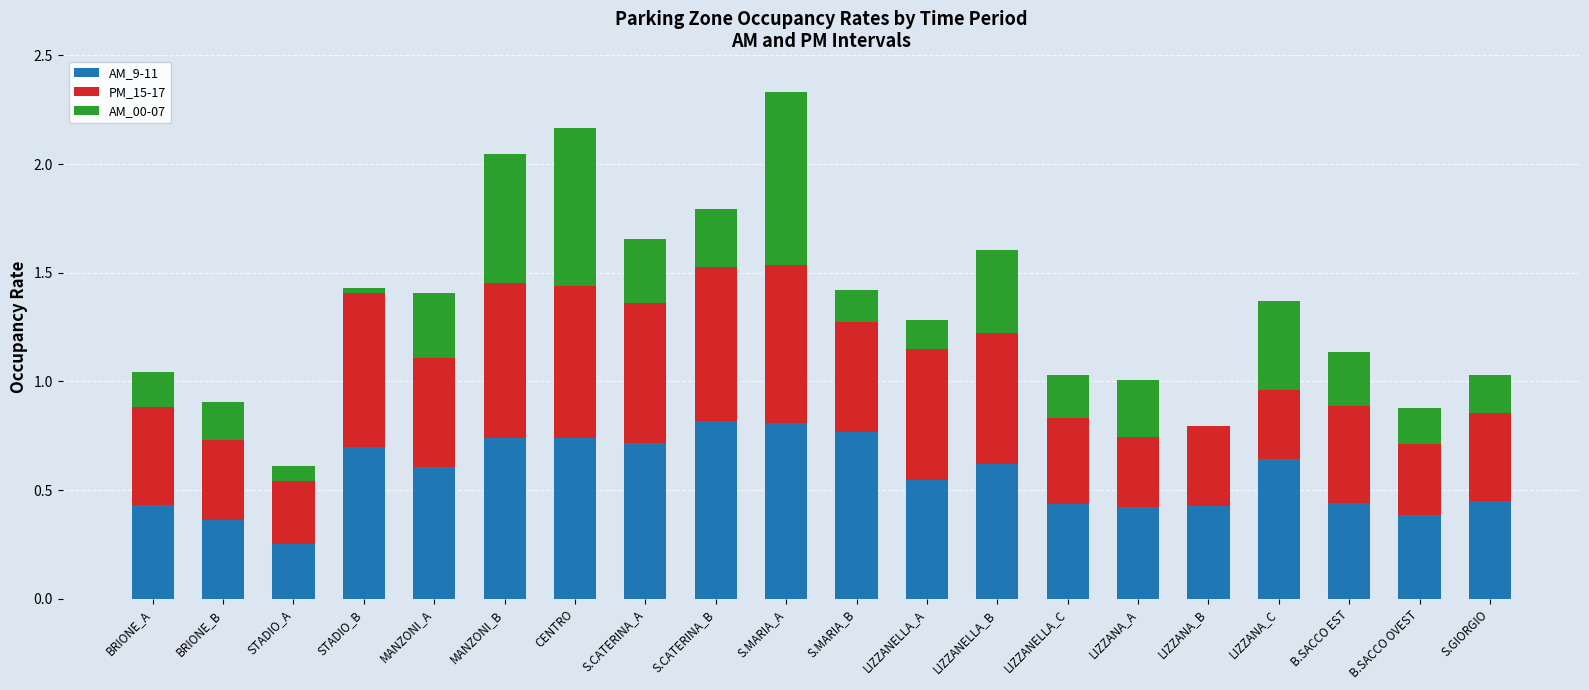

What is the total value across all series at B.SACCO EST?

1.1